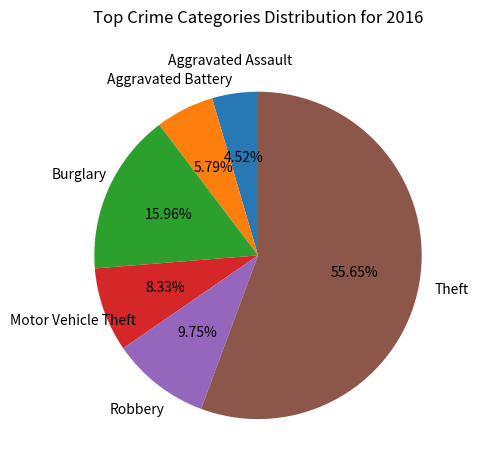

Is there a majority slice in this chart?

Yes